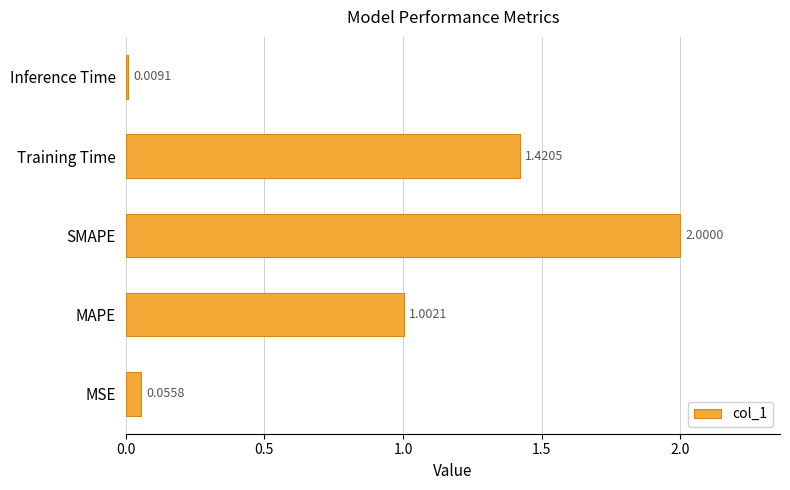

What is the maximum value shown in the chart?

2.0